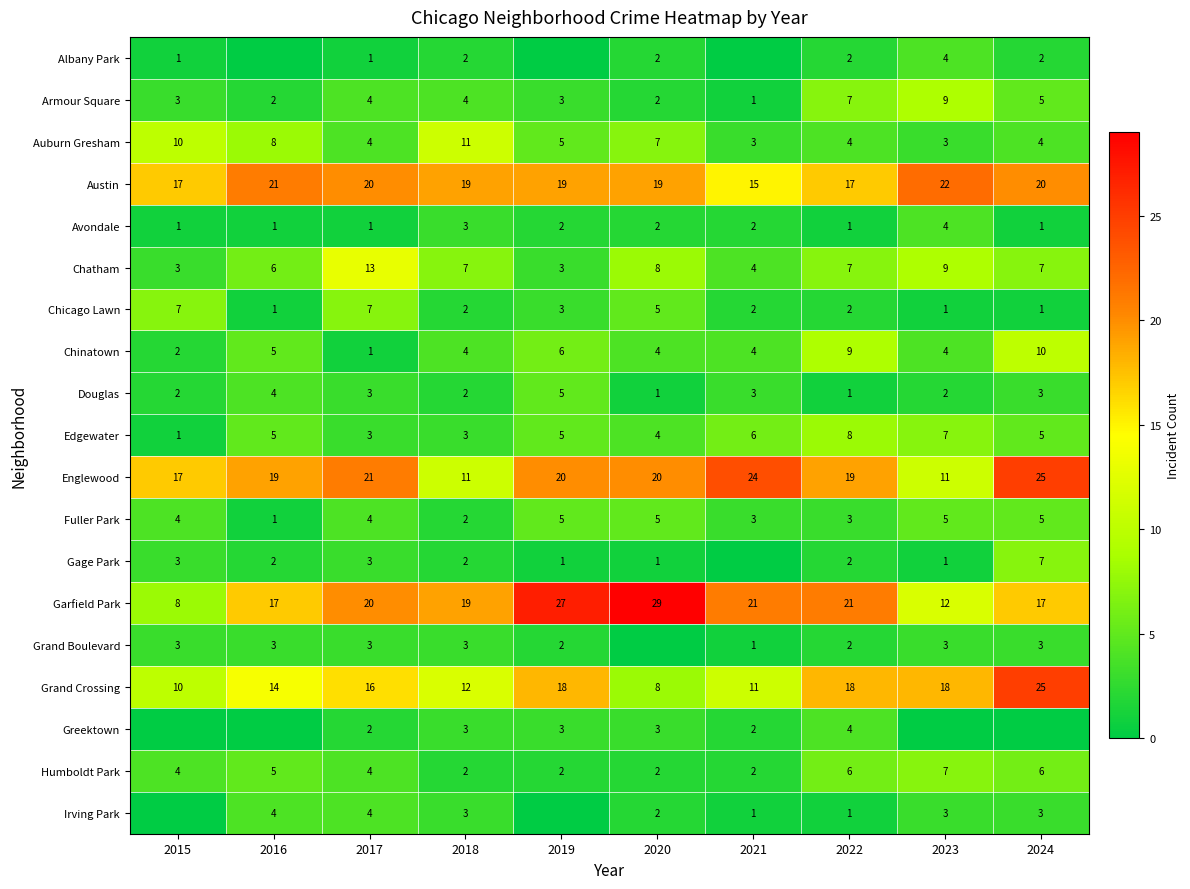

What value does the Englewood series have at 2018?

11